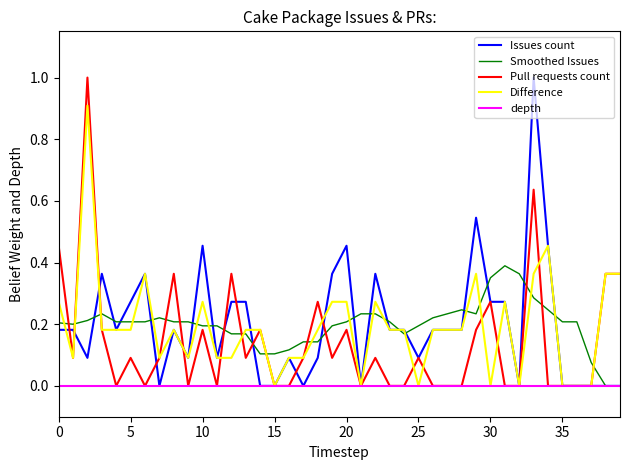

After their last crossing, which series has the higher values: Pull requests count or Smoothed Issues?

Pull requests count